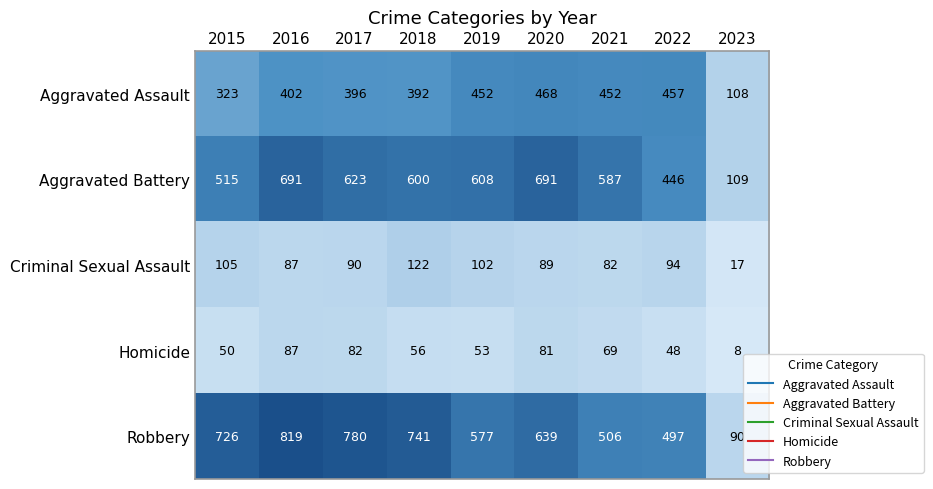

List the series in order of their peak value, lowest first.

Homicide, Criminal Sexual Assault, Aggravated Assault, Aggravated Battery, Robbery